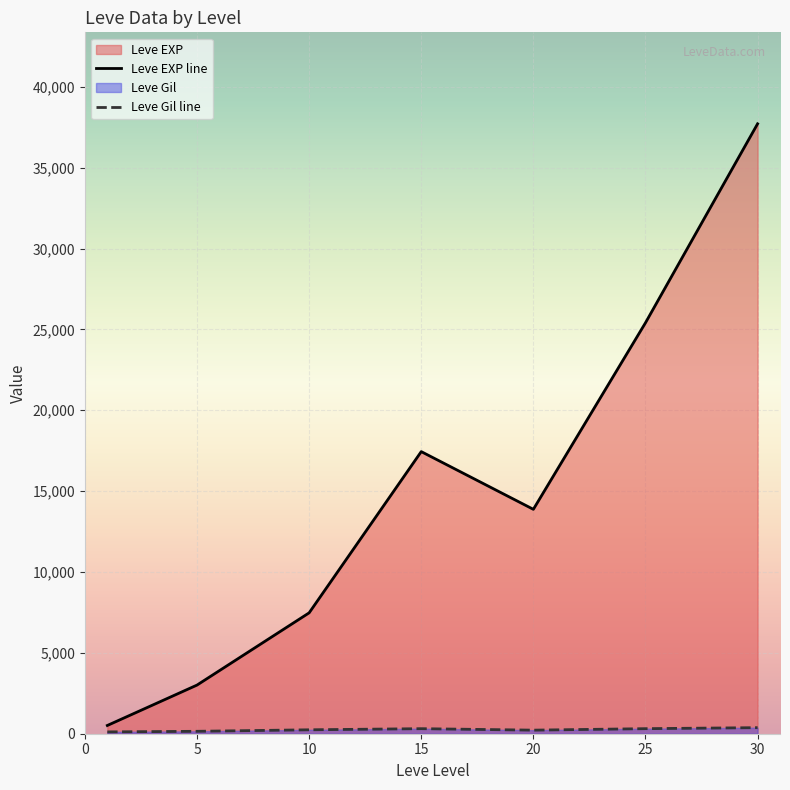

Rank the series at 10 from lowest to highest value.

Leve Gil line, Leve EXP line